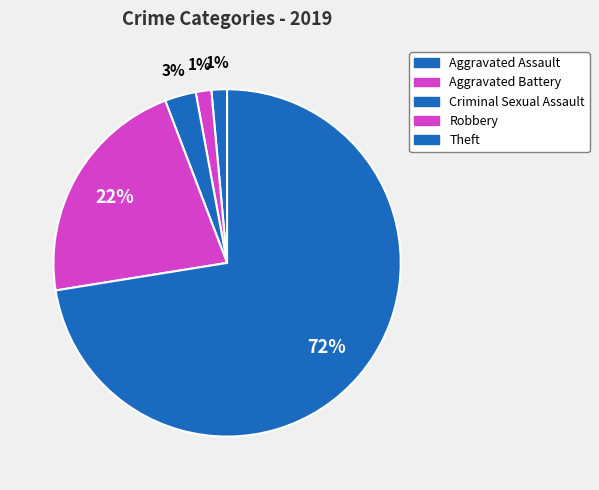

Which category has the smallest portion of the pie?

Aggravated Assault